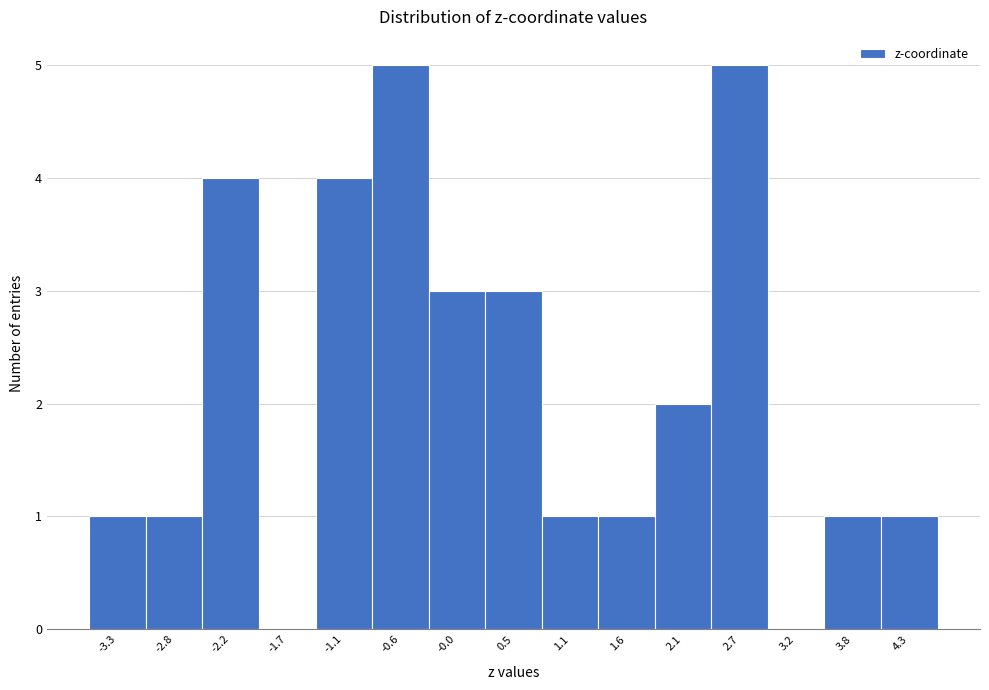

Reading left to right, list all the values displayed in this chart.

-3.3=1	-2.8=1	-2.2=4	-1.7=0	-1.1=4	-0.6=5	-0.0=3	0.5=3	1.1=1	1.6=1	2.1=2	2.7=5	3.2=0	3.8=1	4.3=1